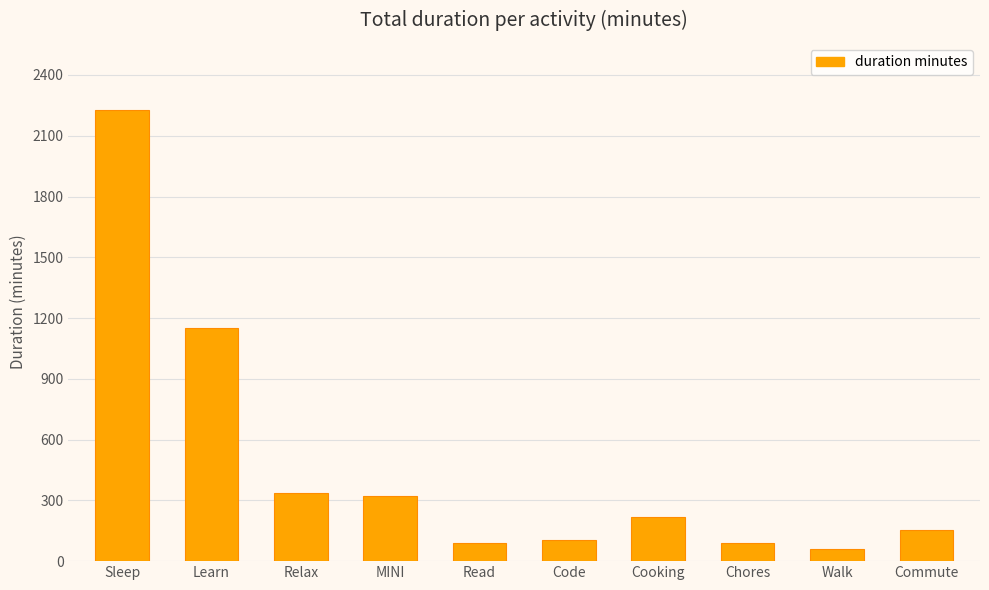

What is the label of the 3rd bar from the left?

Relax